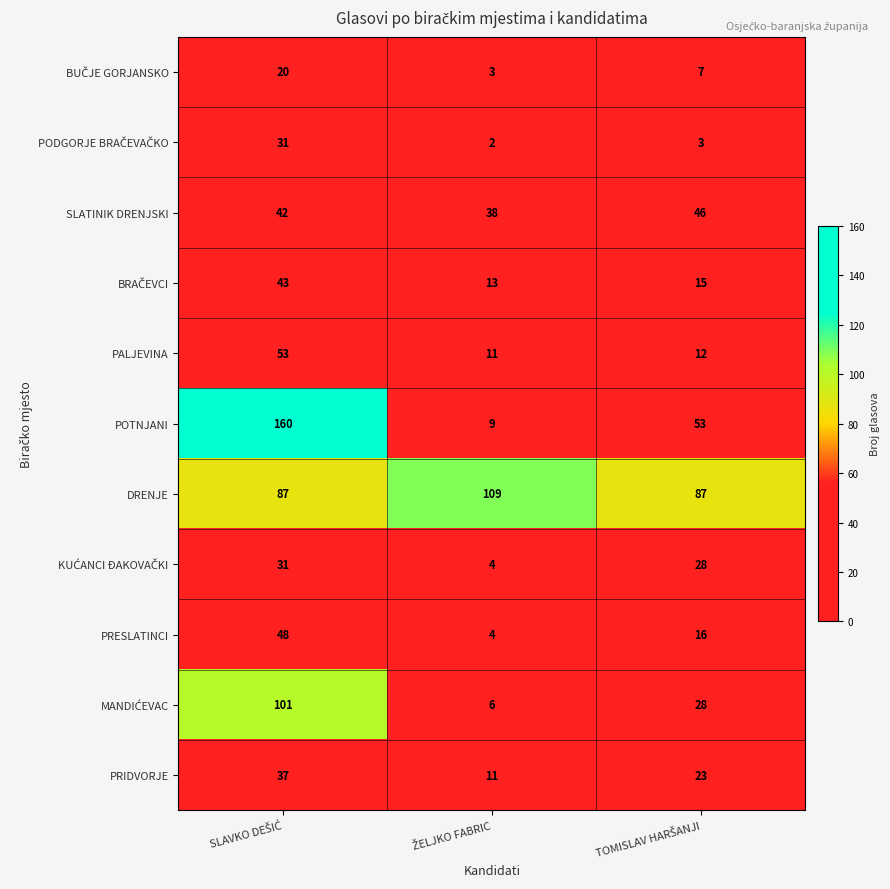

How many data points does each series have?

3